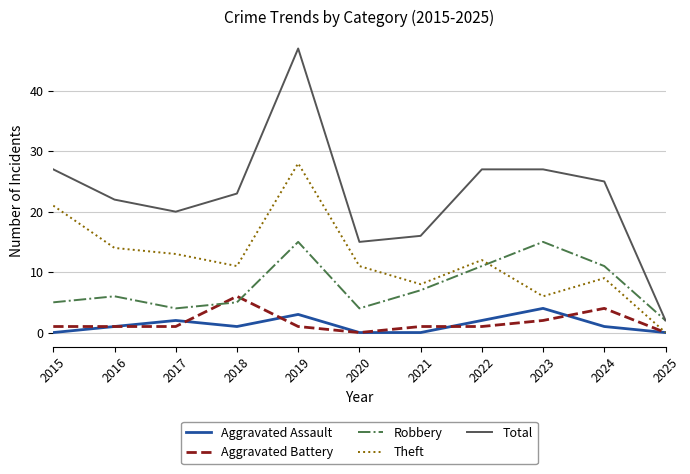

What is the difference between the second highest and minimum values in the Total series?

25